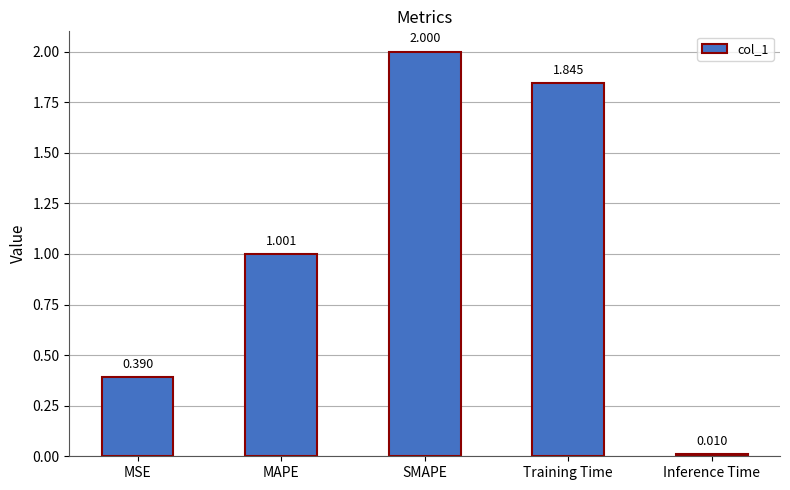

Is it true that the value at SMAPE is 2.0?

True